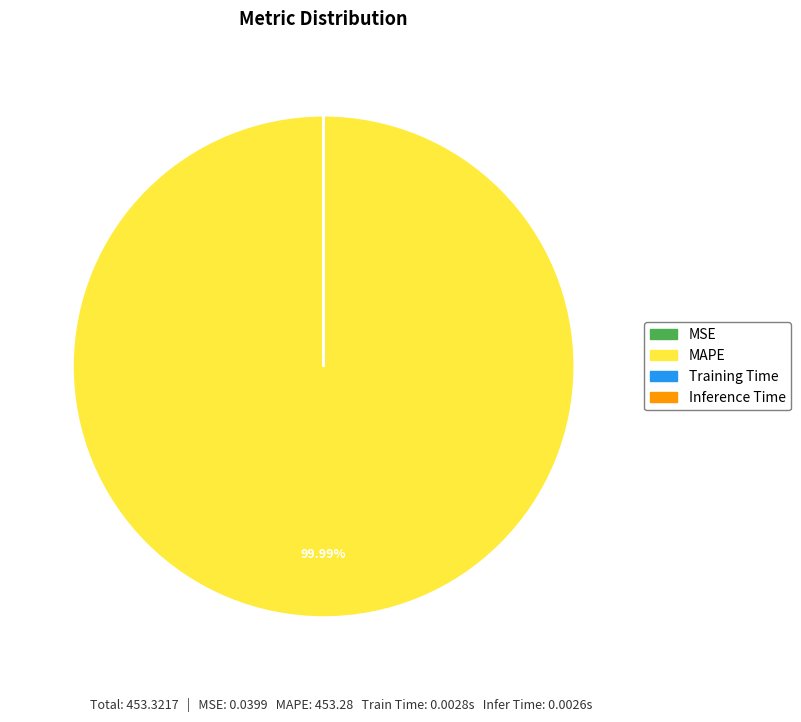

To the nearest percent, what percentage of the pie is MAPE?

100%